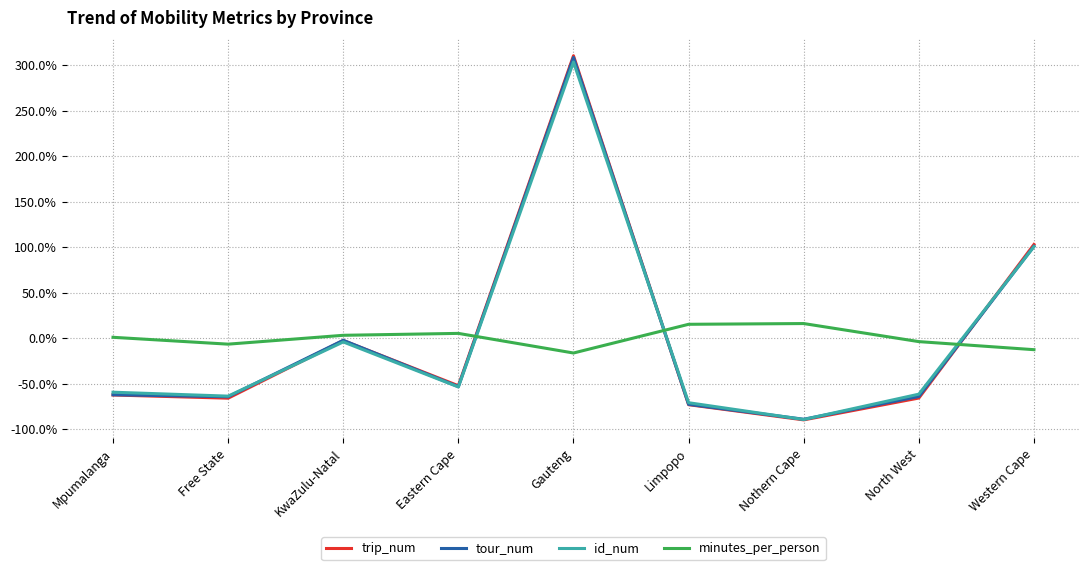

Is the value of tour_num at Gauteng greater than the value of minutes_per_person at North West?

Yes